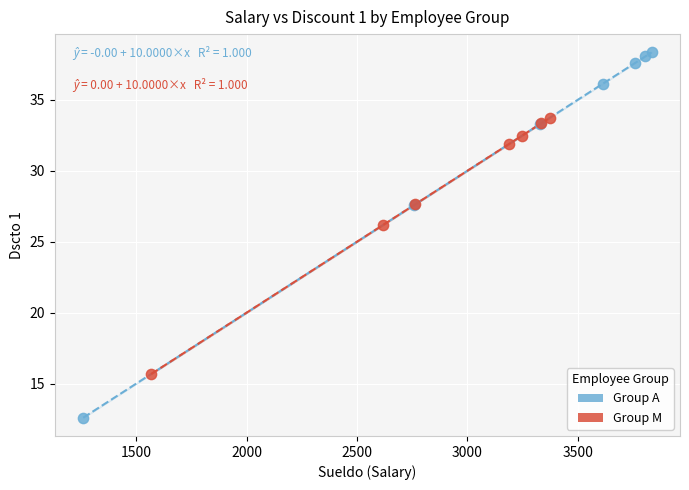

Which series reaches the maximum Y coordinate?

Group A